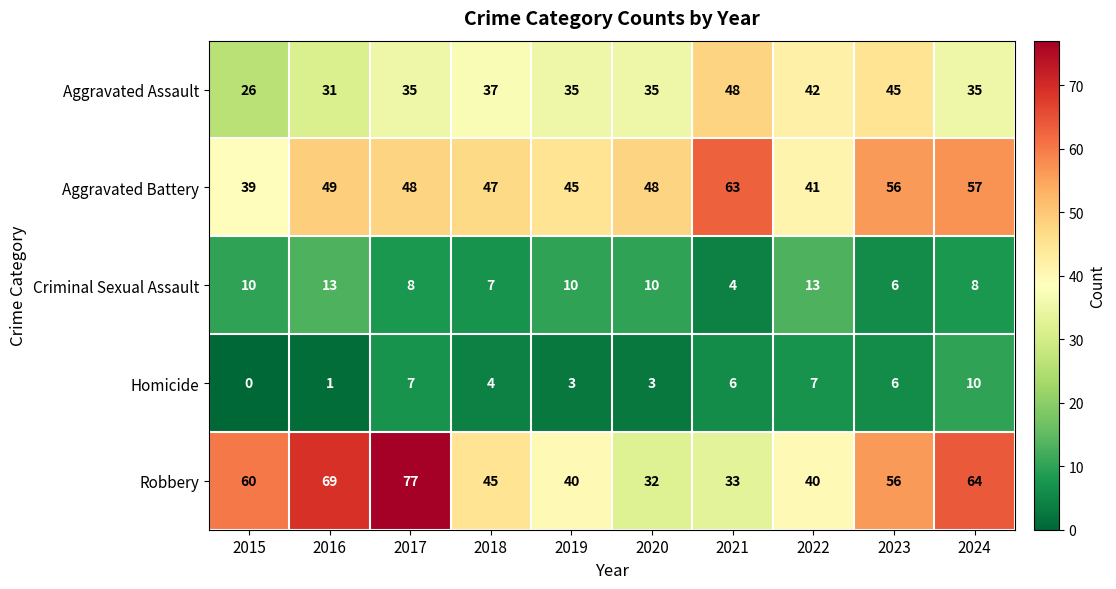

At which category is the sum across all series the highest?

2017